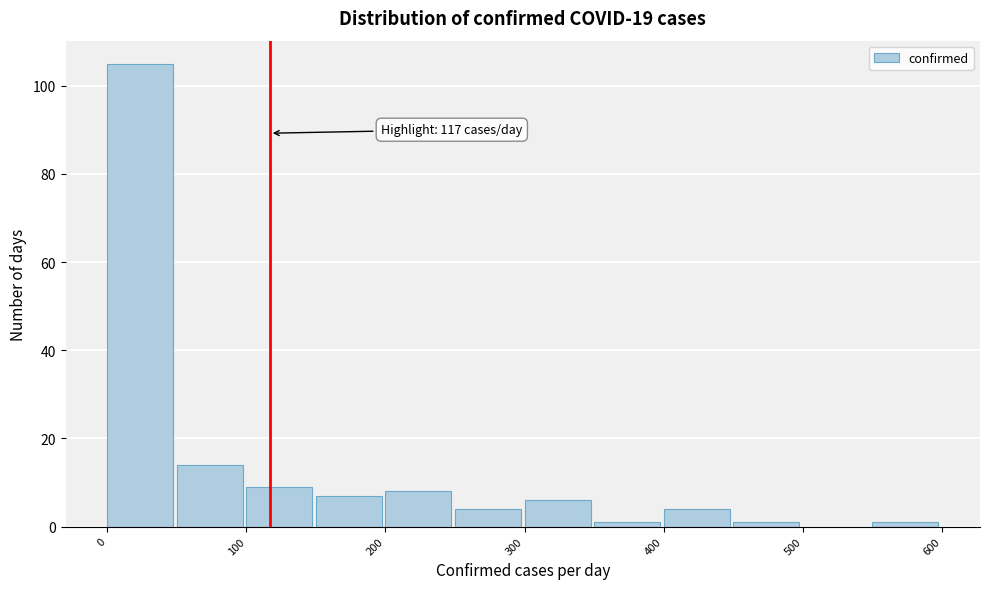

Over which range of the x-axis is the bar tallest?

0 to 50